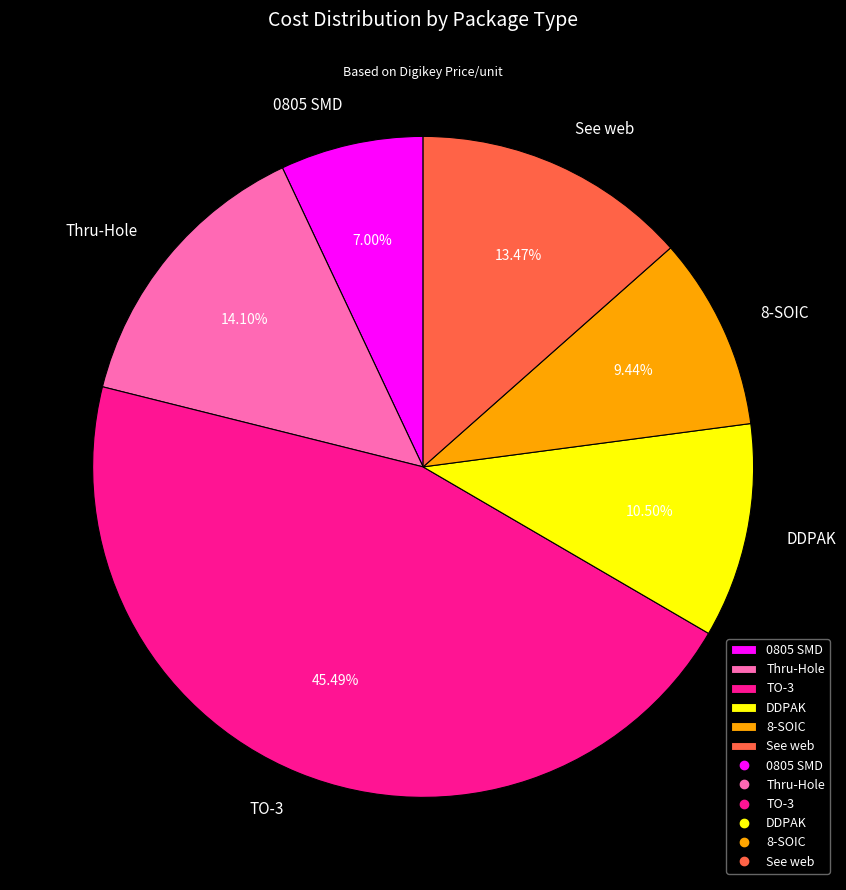

What portion of the pie excludes TO-3?

54.5%